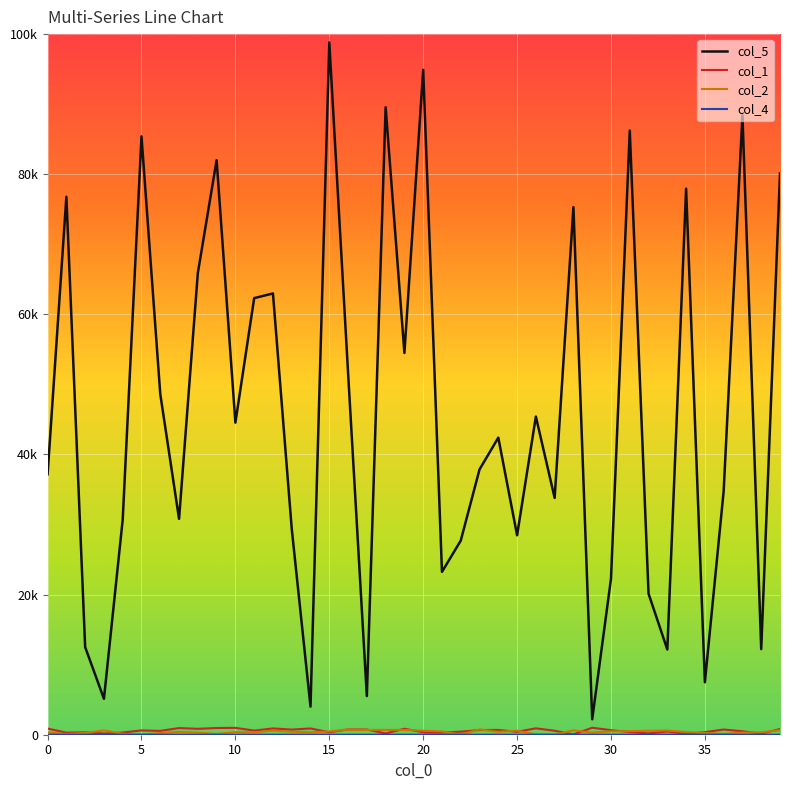

Is this an area chart (filled region under the line)?

No